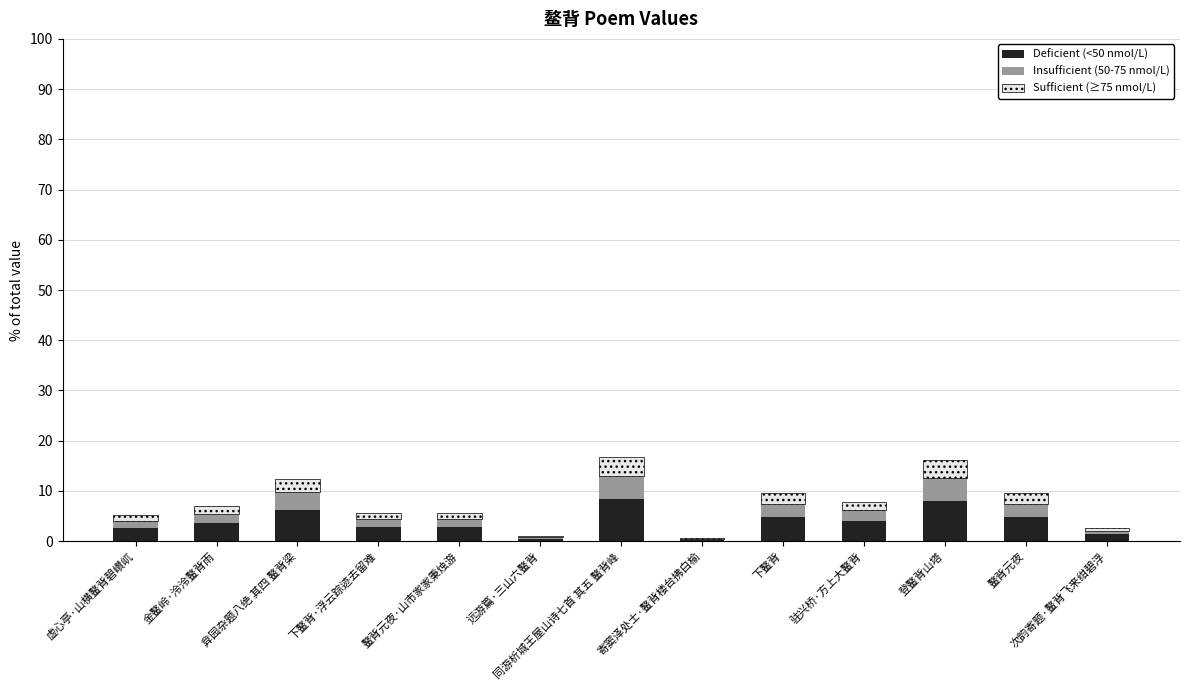

True or false: Deficient (<50 nmol/L) has a value of 8.4 at 同游析城王屋山诗七首 其五 鳌背峰.

True